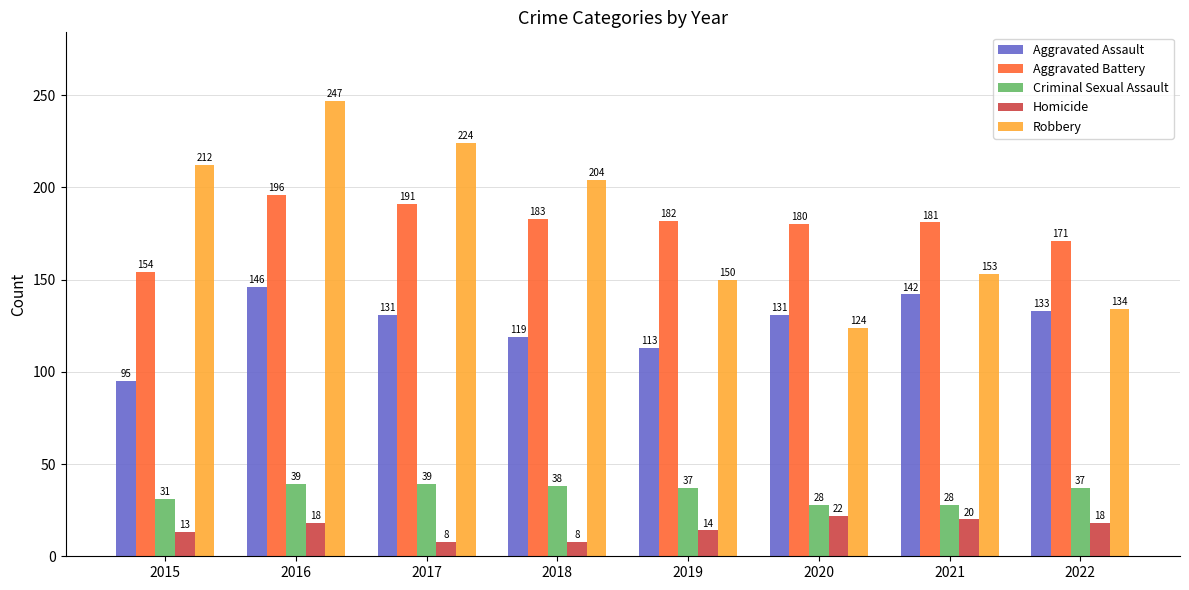

What is the minimum value for Homicide?

8